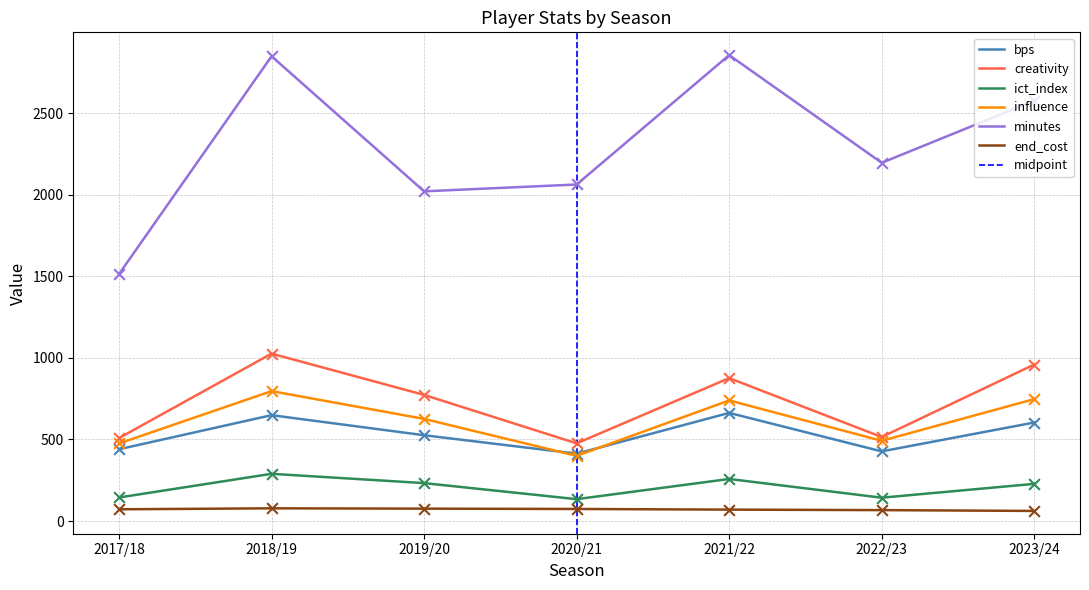

Is the value of end_cost at 2021/22 greater than the value of influence at 2018/19?

No